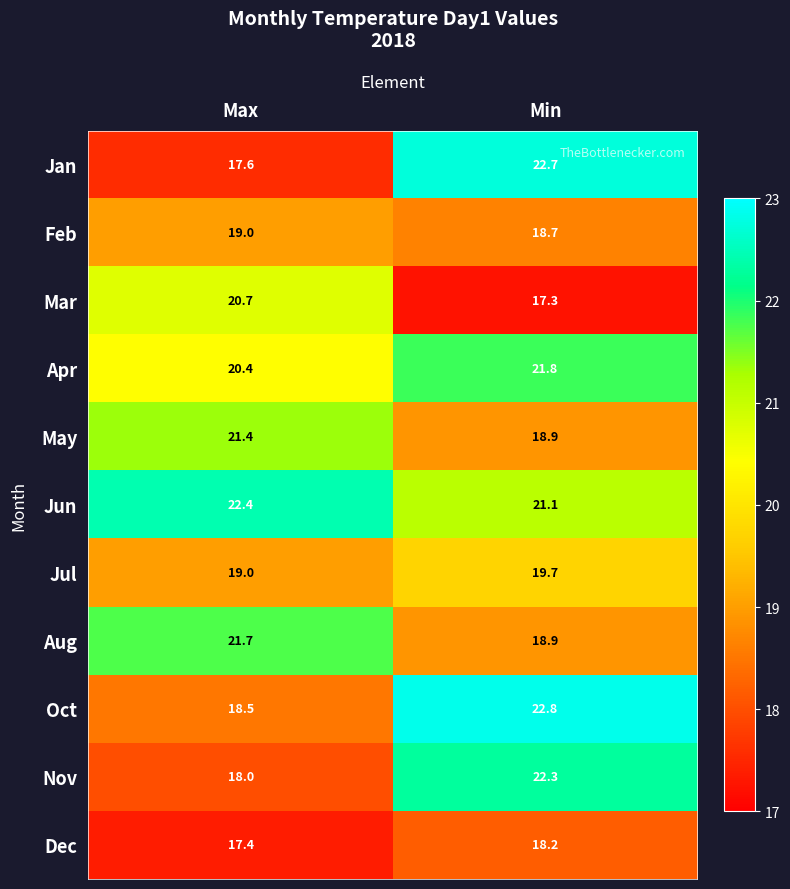

Between Max and Min, which series saw the biggest shift?

Jan